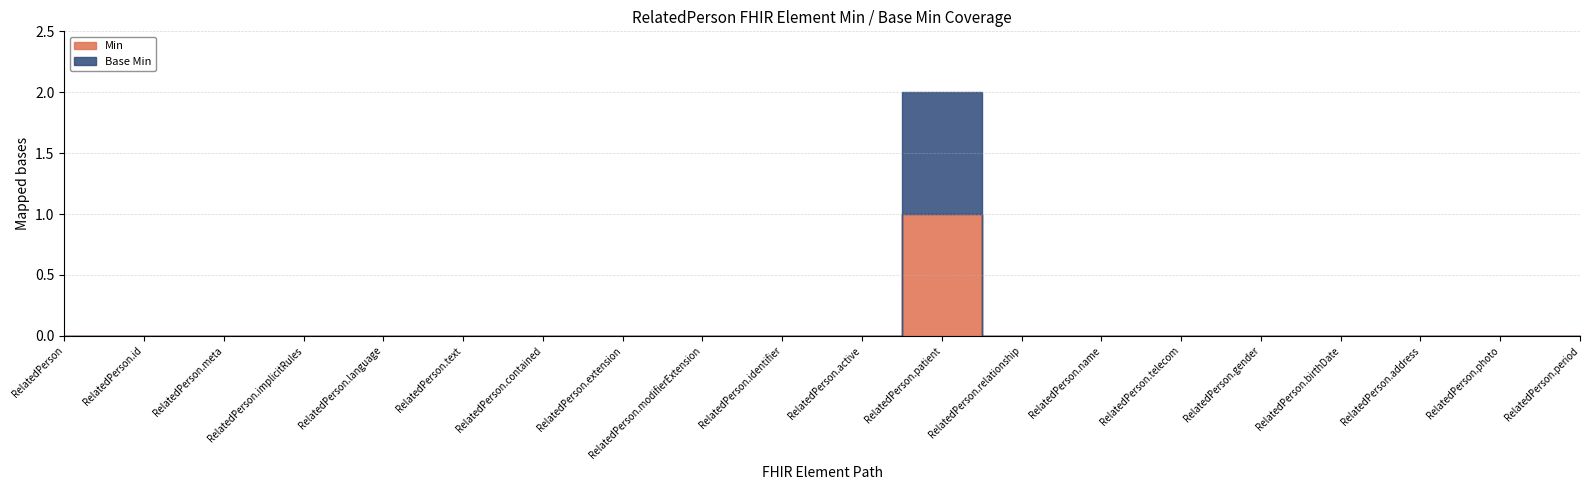

Reading right to left, what are all the values shown in this chart?

Min: 0	0	0	0	0	0	0	0	1	0	0	0	0	0	0	0	0	0	0	0
Base Min: 0	0	0	0	0	0	0	0	1	0	0	0	0	0	0	0	0	0	0	0